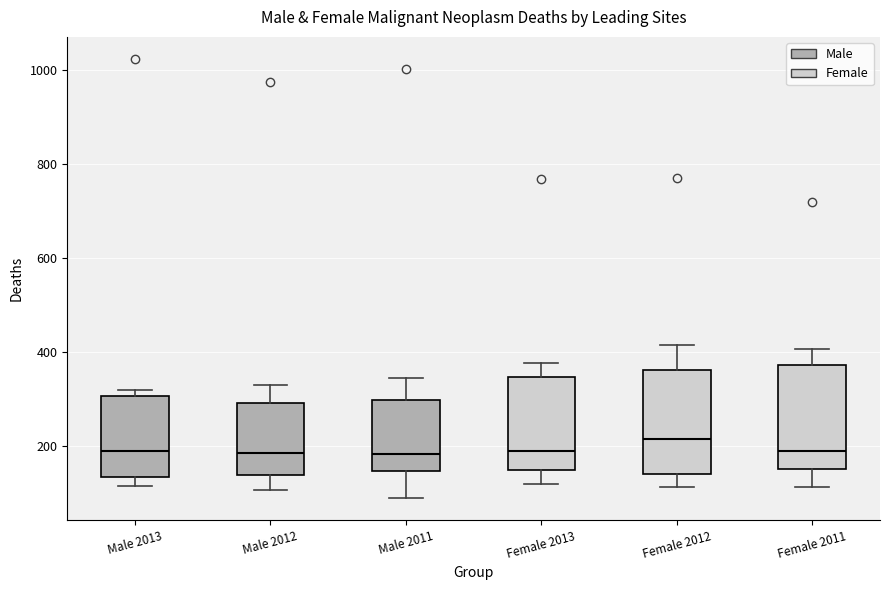

Reading left to right, read every box against the y-axis: the position of its median line, the range the box covers, and the ends of its whiskers. The values are not printed on the chart, so give them approximately, as read against the axis.

Male 2013: median 180, box 140 to 300, whiskers 120 to 320
Male 2012: median 180, box 140 to 300, whiskers 100 to 320
Male 2011: median 180, box 140 to 300, whiskers 80 to 340
Female 2013: median 180, box 140 to 340, whiskers 120 to 380
Female 2012: median 220, box 140 to 360, whiskers 120 to 420
Female 2011: median 180, box 140 to 380, whiskers 120 to 400